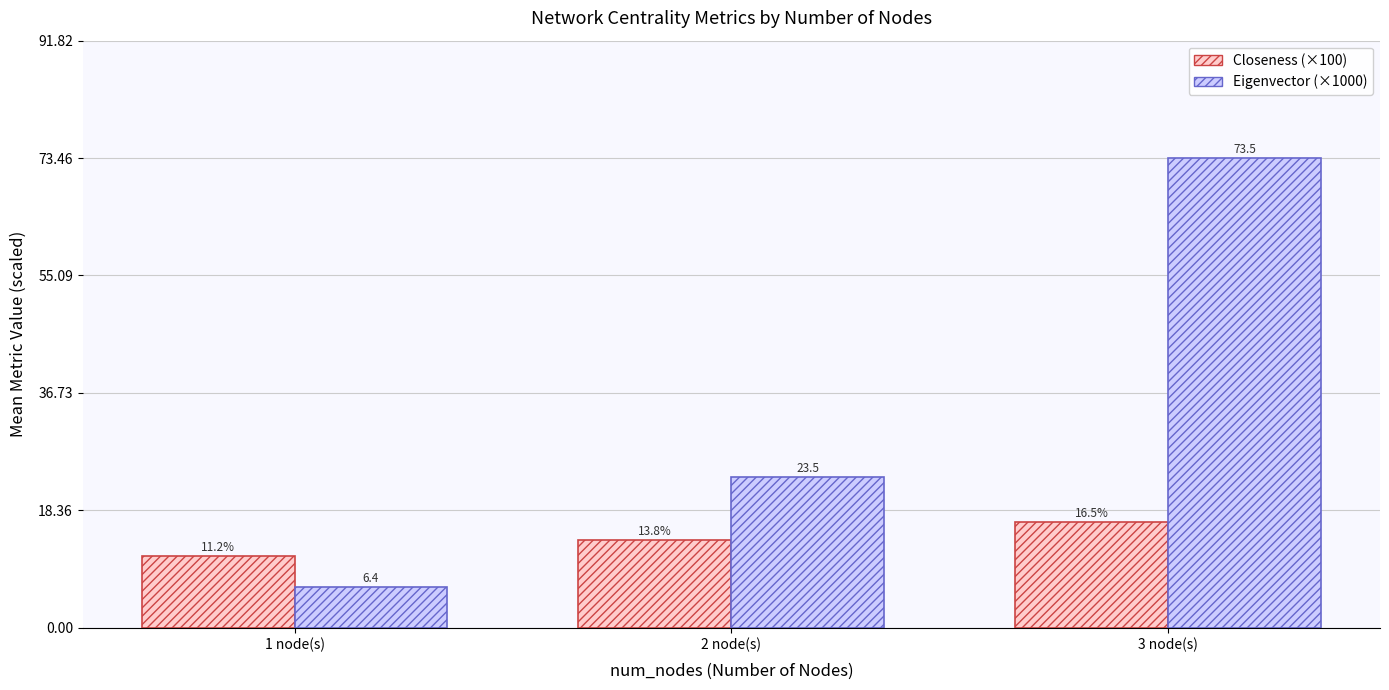

What is the sum of all Closeness (×100) values?

41.4